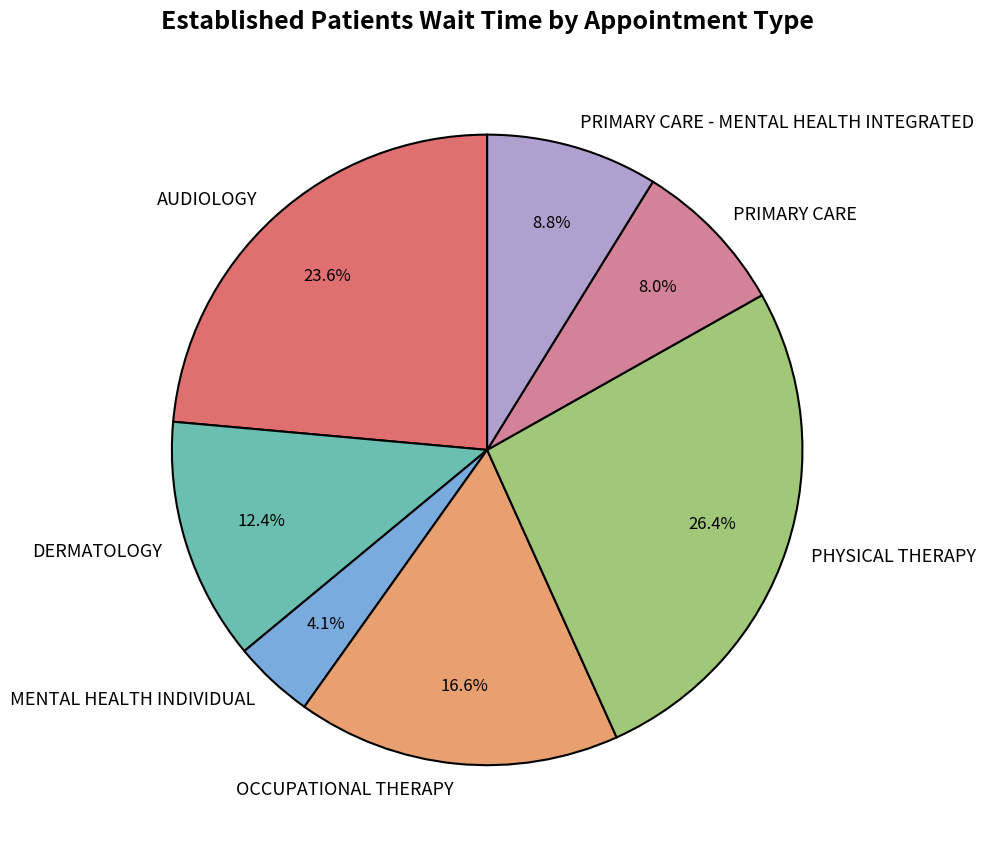

What percentage do PRIMARY CARE - MENTAL HEALTH INTEGRATED and PRIMARY CARE together represent?

16.8%